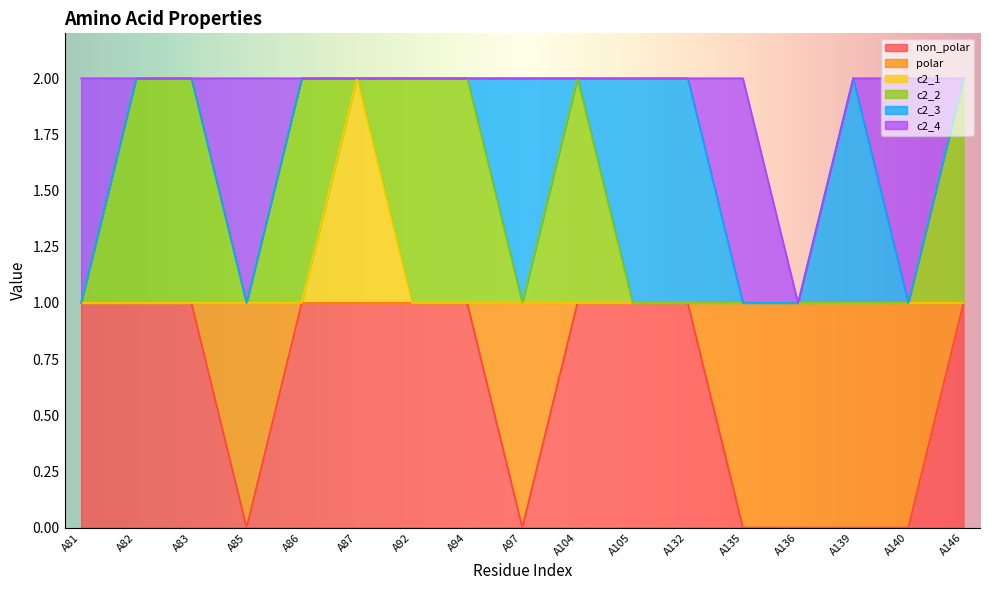

Reading right to left, what are all the values shown in this chart?

non_polar: A146=1	A140=0	A139=0	A136=0	A135=0	A132=1	A105=1	A104=1	A97=0	A94=1	A92=1	A87=1	A86=1	A85=0	A83=1	A82=1	A81=1
polar: A146=0	A140=1	A139=1	A136=1	A135=1	A132=0	A105=0	A104=0	A97=1	A94=0	A92=0	A87=0	A86=0	A85=1	A83=0	A82=0	A81=0
c2_1: A146=0	A140=0	A139=0	A136=0	A135=0	A132=0	A105=0	A104=0	A97=0	A94=0	A92=0	A87=1	A86=0	A85=0	A83=0	A82=0	A81=0
c2_2: A146=1	A140=0	A139=0	A136=0	A135=0	A132=0	A105=0	A104=1	A97=0	A94=1	A92=1	A87=0	A86=1	A85=0	A83=1	A82=1	A81=0
c2_3: A146=0	A140=0	A139=1	A136=0	A135=0	A132=1	A105=1	A104=0	A97=1	A94=0	A92=0	A87=0	A86=0	A85=0	A83=0	A82=0	A81=0
c2_4: A146=0	A140=1	A139=0	A136=0	A135=1	A132=0	A105=0	A104=0	A97=0	A94=0	A92=0	A87=0	A86=0	A85=1	A83=0	A82=0	A81=1